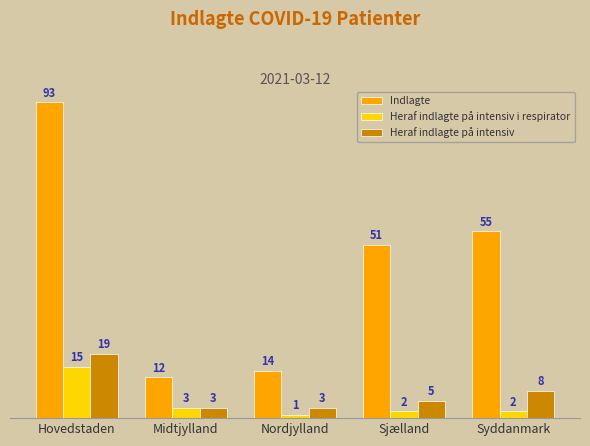

Are the bars horizontal?

No